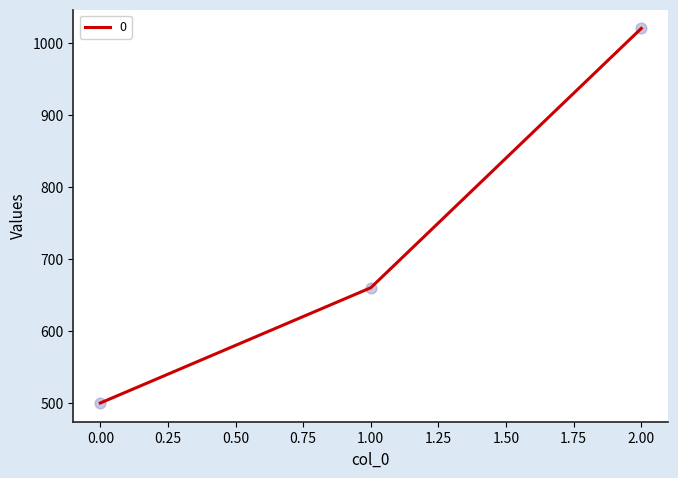

What is the ratio of the value at 1.00 to the value at 0.00?

1.3